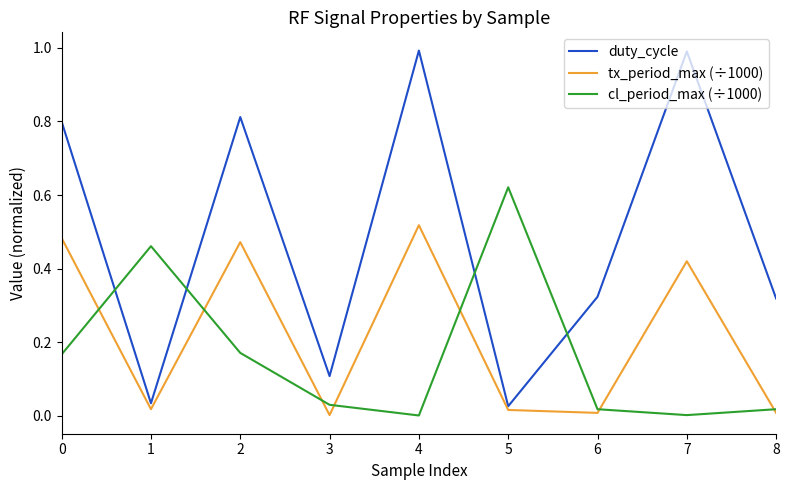

The duty_cycle series shows 0.5 at 6. True or false?

False